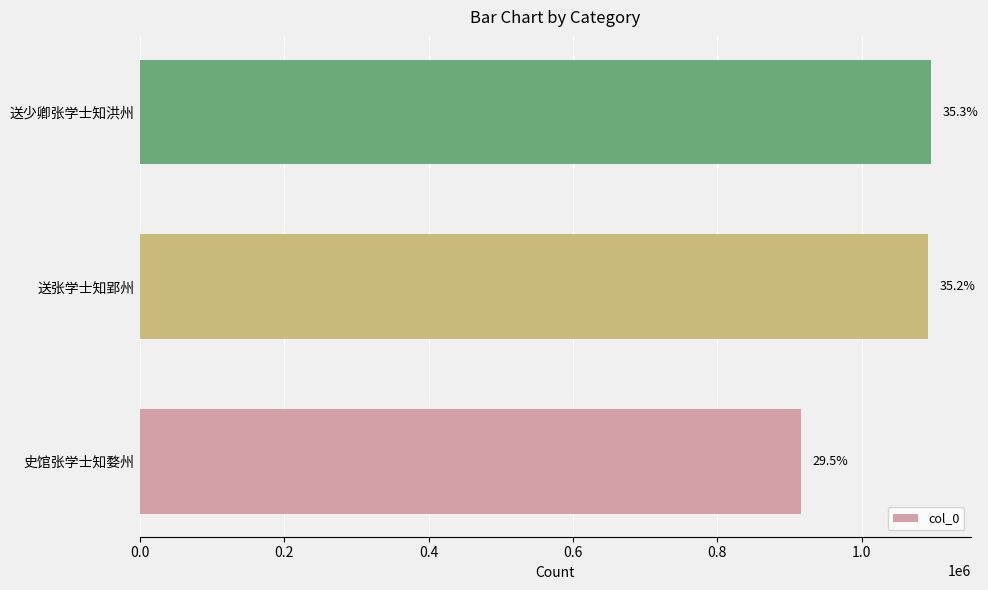

What is the difference between the maximum and minimum values?

179785